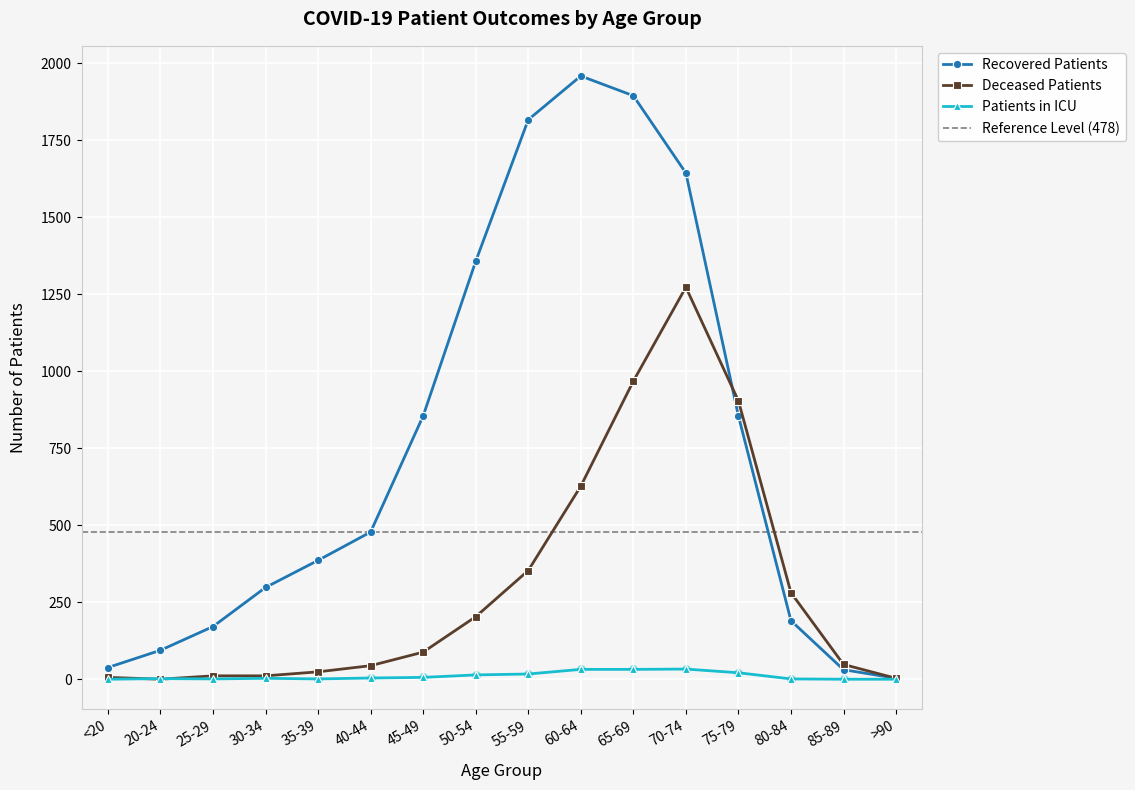

Which series contains the lowest Y value?

deceased_patients